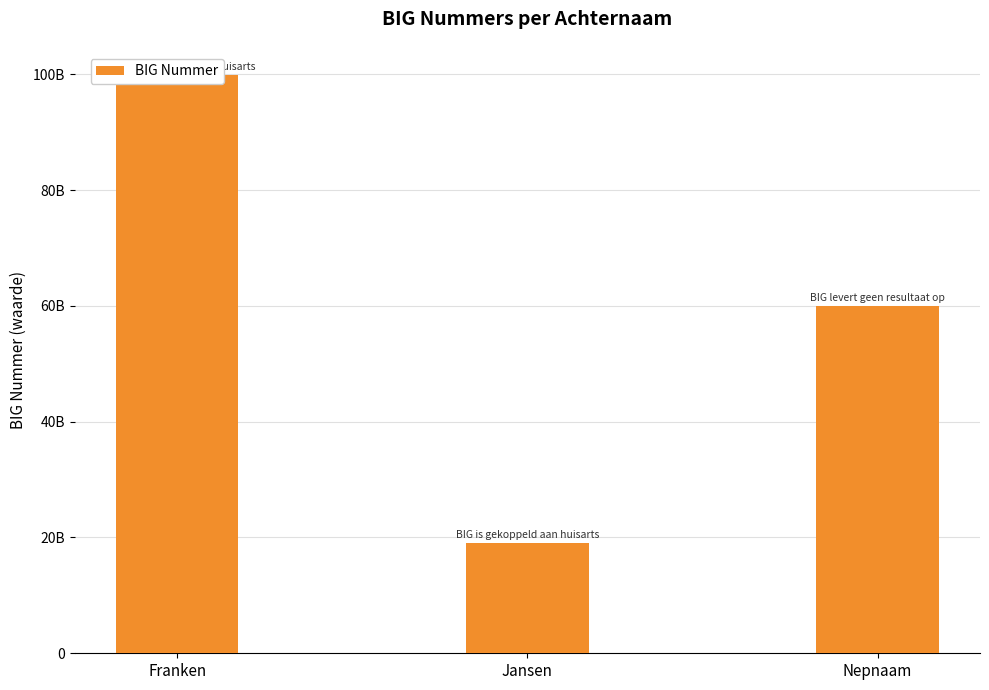

Where does the data first go above 59919419602?

Franken